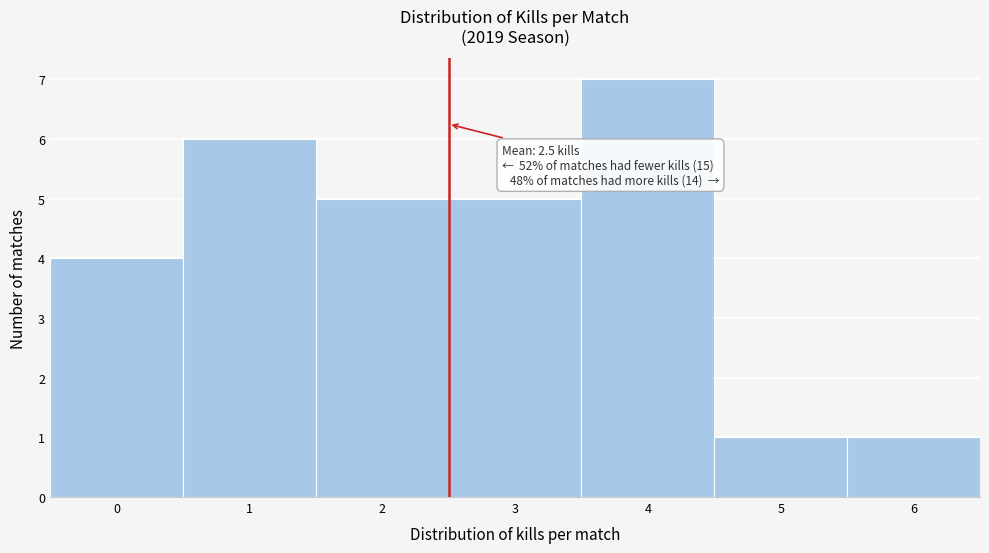

Which range on the x-axis has the tallest bar?

3.5 to 4.5